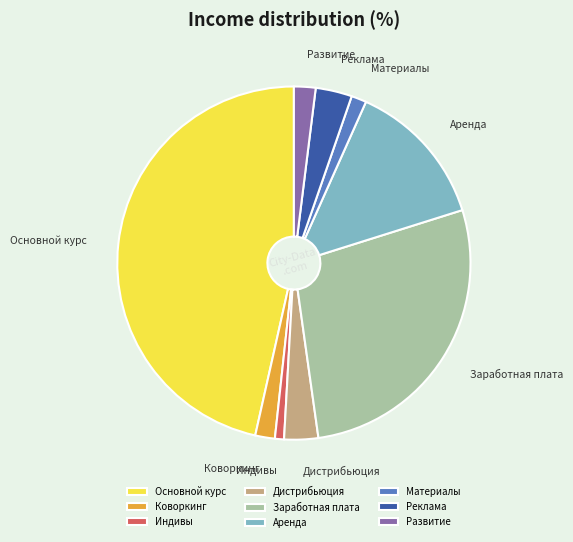

Is there a majority slice in this chart?

No